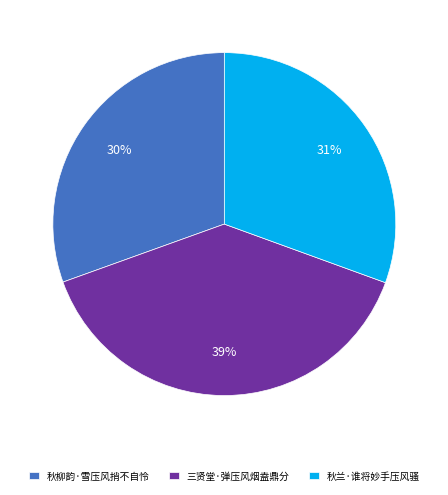

Is it true that 秋柳韵·雪压风捎不自怜 is 45% of the pie?

False